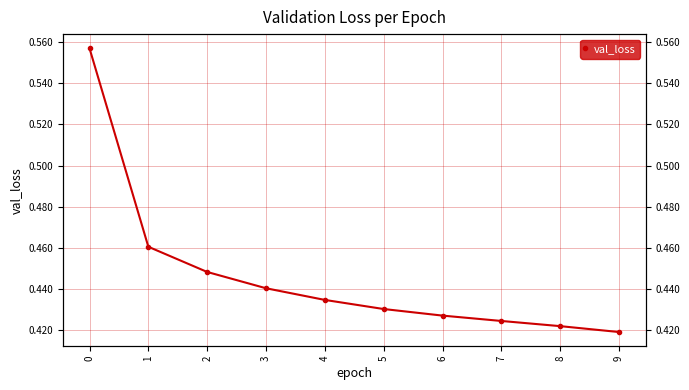

Is this an area chart (filled region under the line)?

No